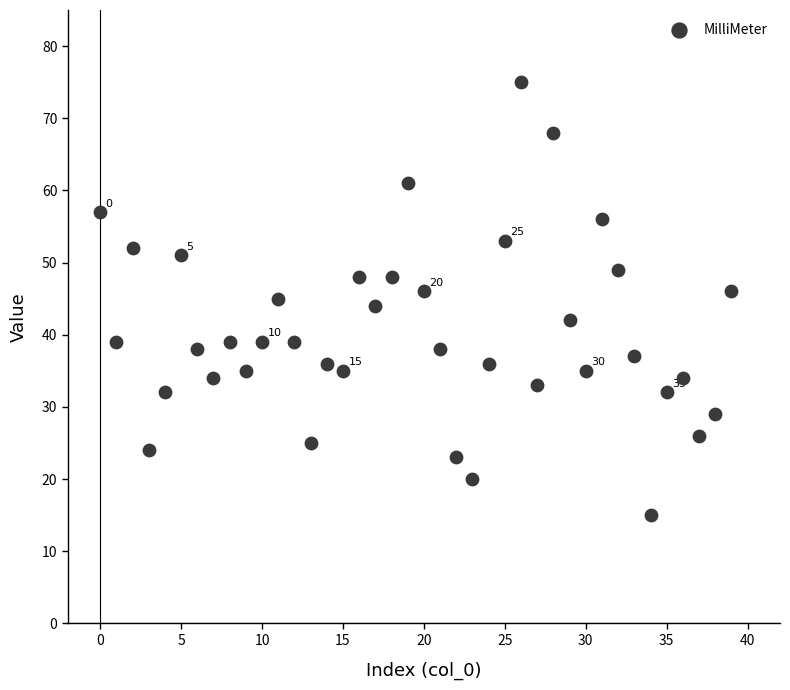

What is the range of Y values (max minus min)?

60